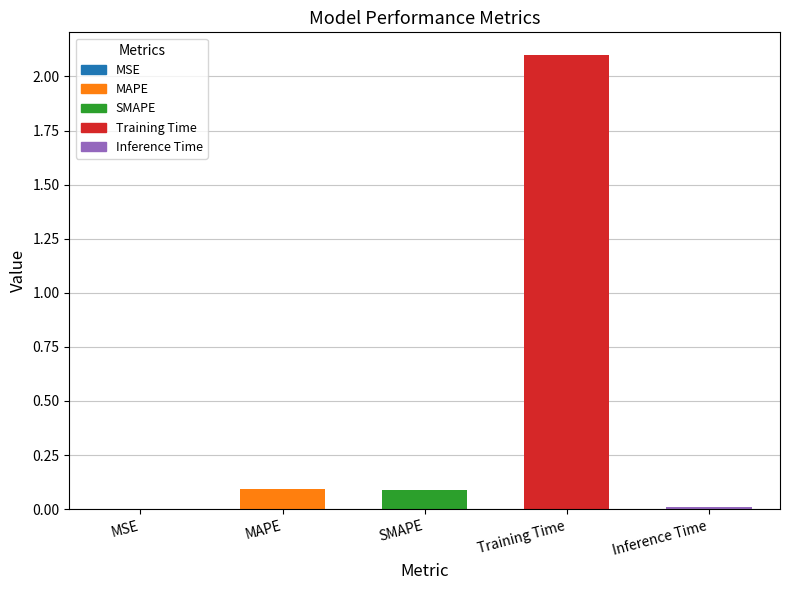

What is the difference between the values at Training Time and SMAPE?

2.0